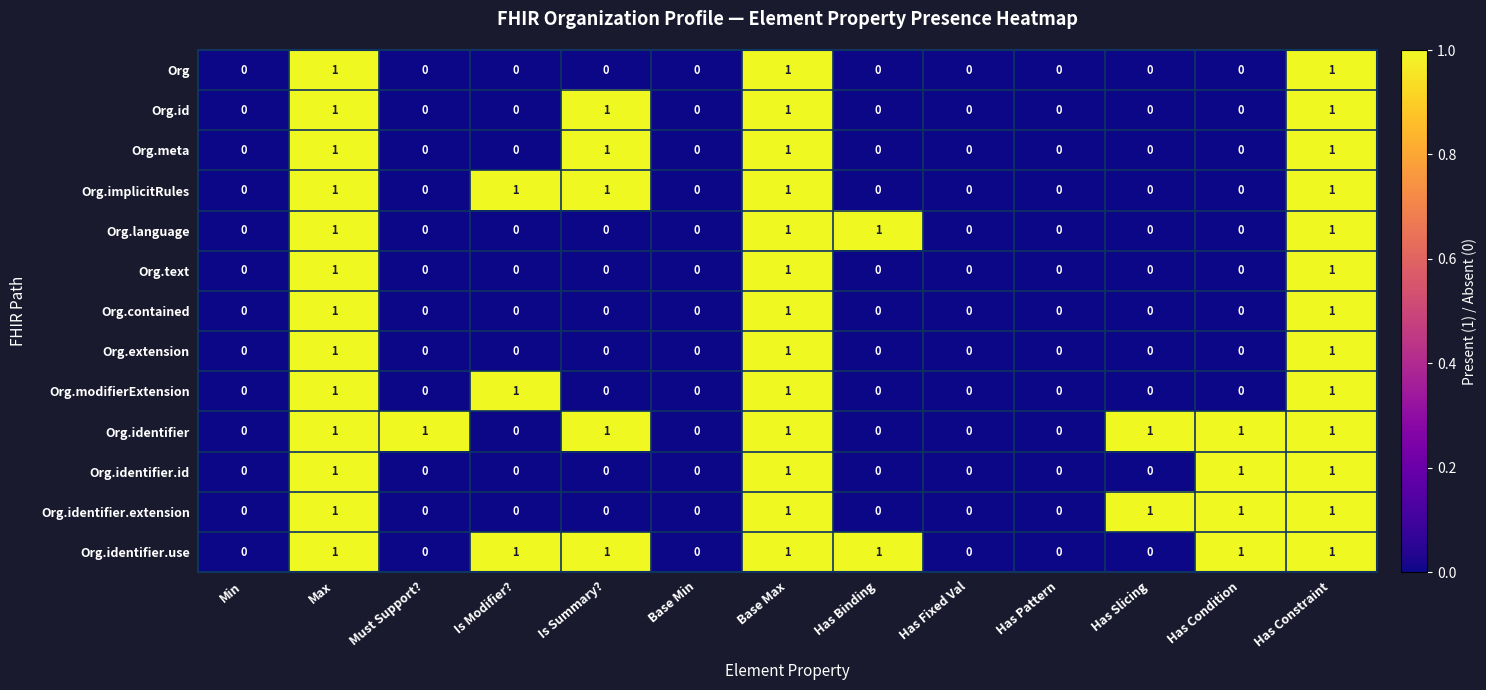

True or false: Org.extension has a value of 0 at Is Modifier?.

True